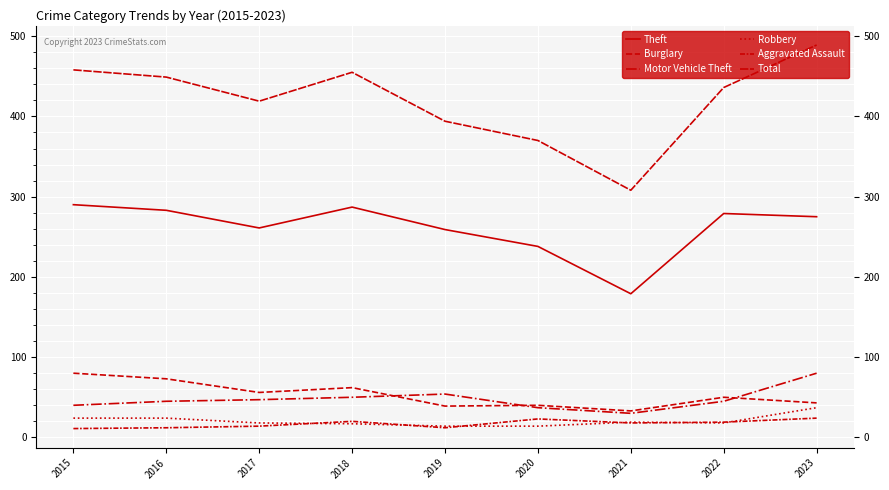

At which label does Aggravated Assault reach its minimum?

2015